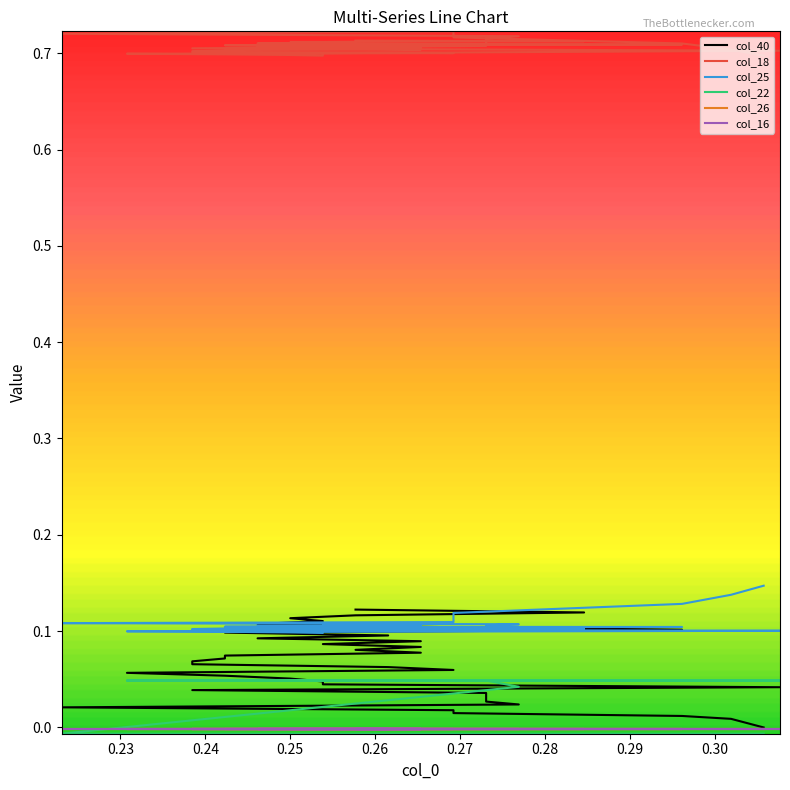

True or false: col_25 and col_40 cross at least once.

True